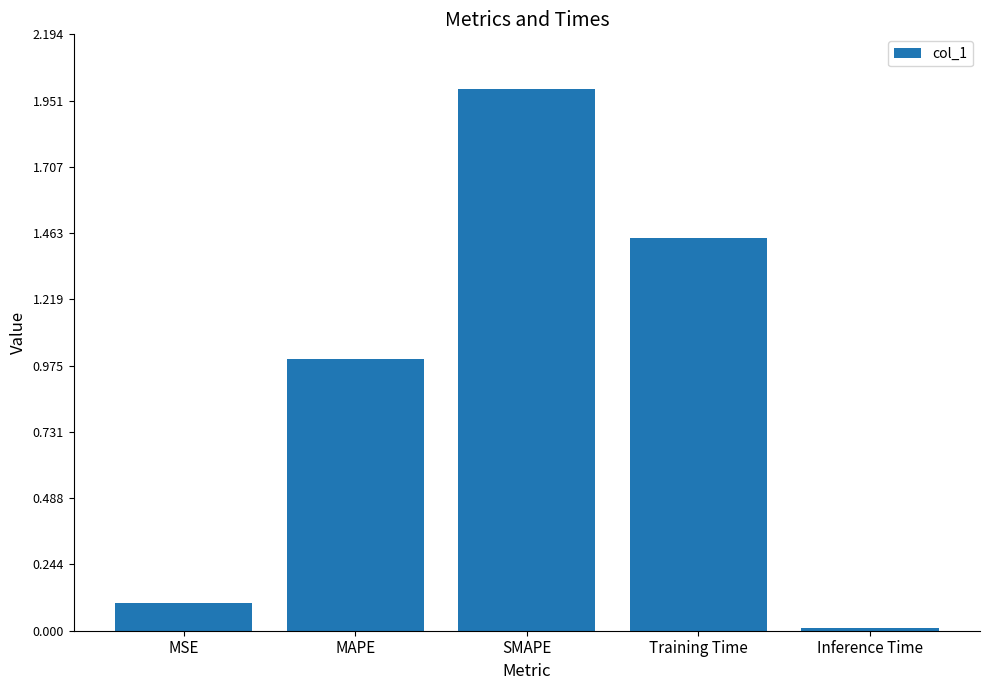

The value at Inference Time is 0.0. True or false?

True